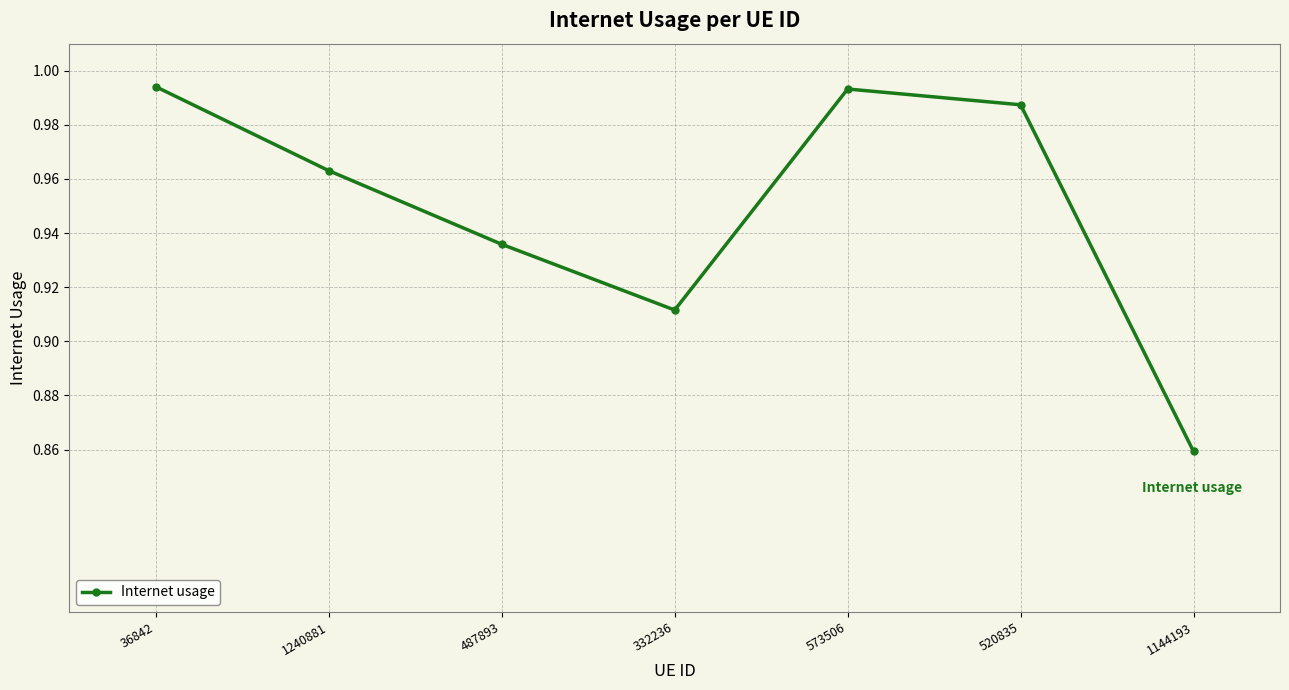

At which category does the data reach its first local peak?

573506